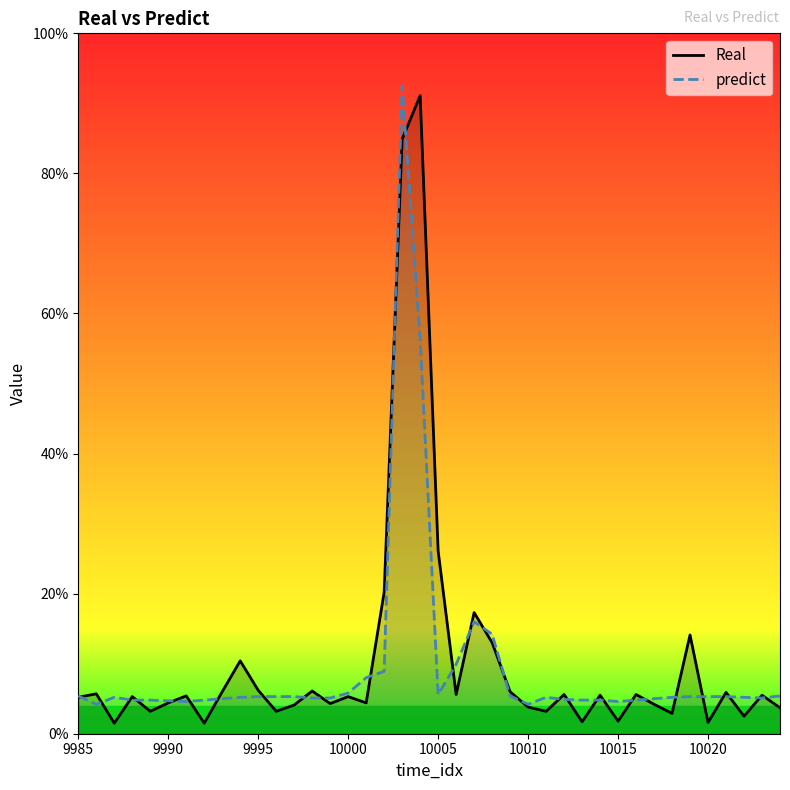

What are all the series names shown in the legend?

Real, predict